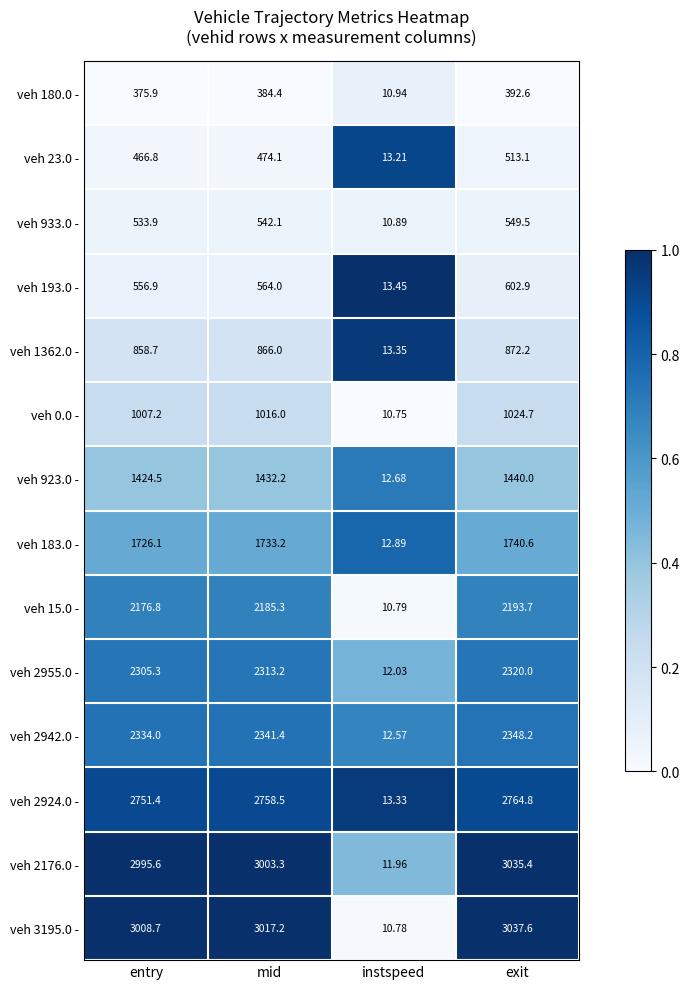

Rank the series by their maximum value, from highest to lowest.

veh 3195.0 -, veh 2176.0 -, veh 2924.0 -, veh 2942.0 -, veh 2955.0 -, veh 15.0 -, veh 183.0 -, veh 923.0 -, veh 0.0 -, veh 1362.0 -, veh 193.0 -, veh 933.0 -, veh 23.0 -, veh 180.0 -